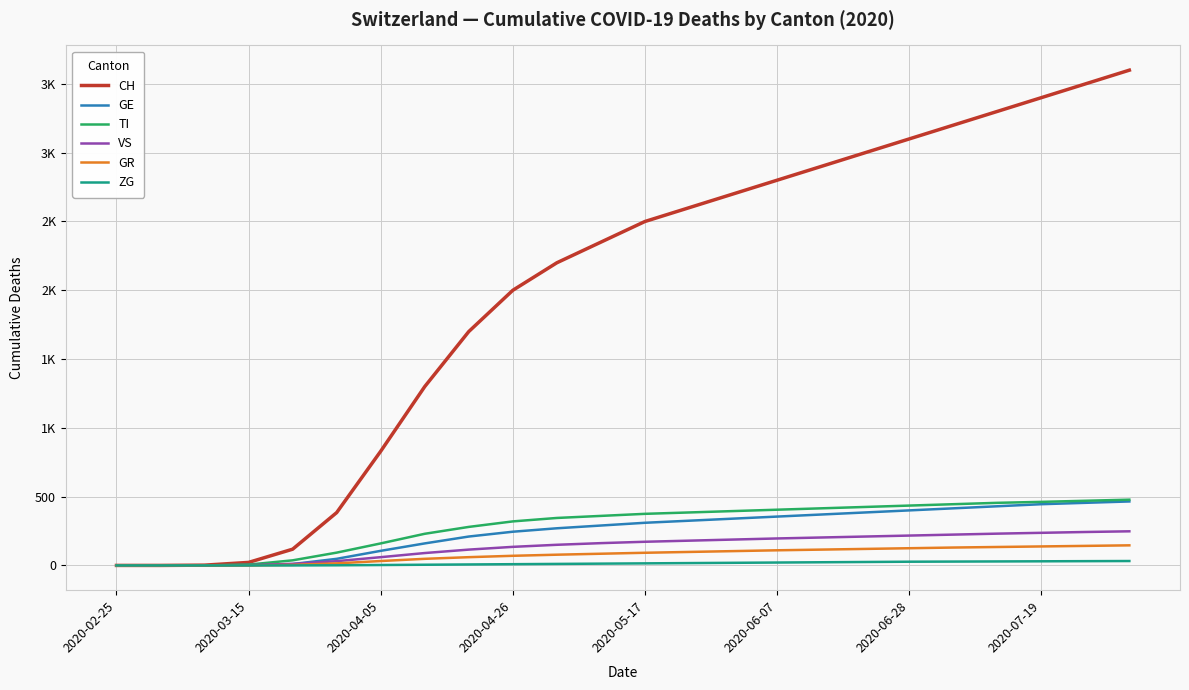

True or false: VS and ZG cross at least once.

False